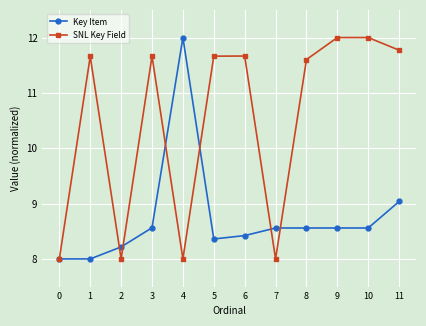

What is the lowest value of the SNL Key Field series?

8.0